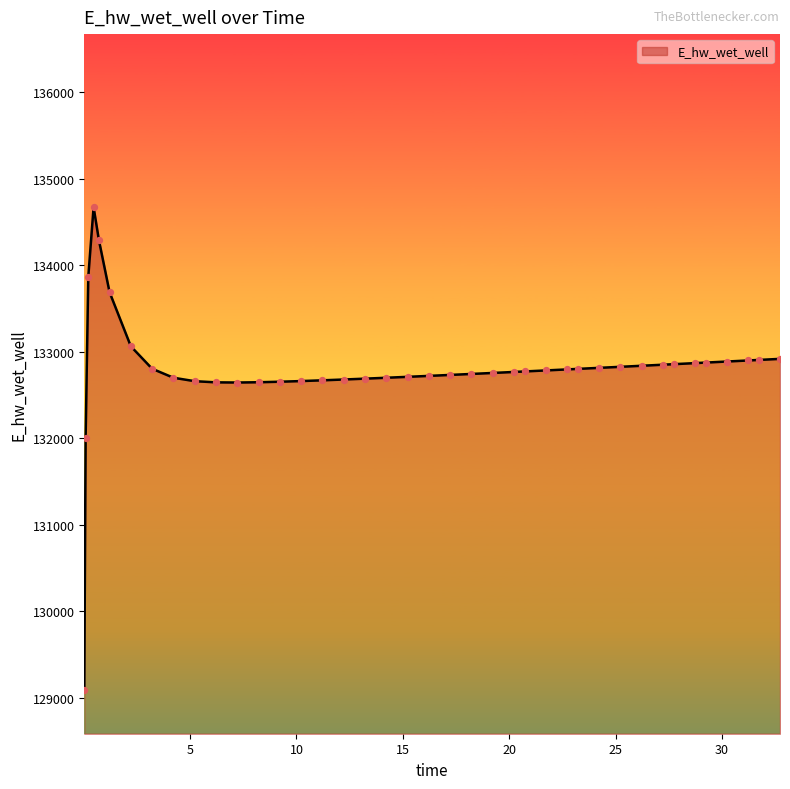

What is the difference between the maximum and minimum values?

5583.3